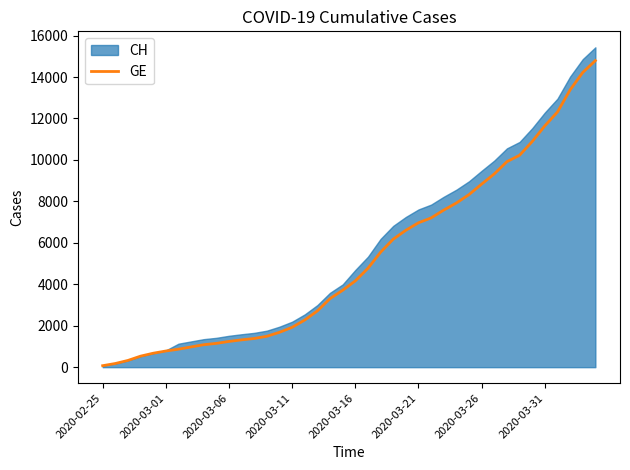

What is the highest value of the GE series?

14791